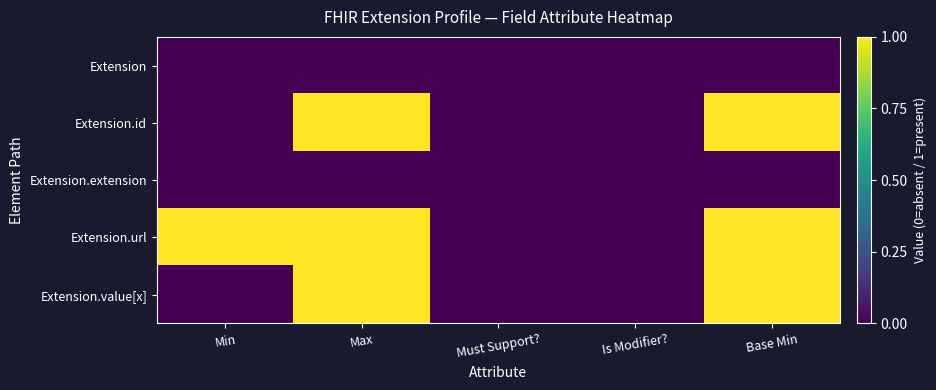

Reading right to left, list all the values displayed in this chart.

Extension: Base Min=0	Is Modifier?=0	Must Support?=0	Max=0	Min=0
Extension.id: Base Min=1	Is Modifier?=0	Must Support?=0	Max=1	Min=0
Extension.extension: Base Min=0	Is Modifier?=0	Must Support?=0	Max=0	Min=0
Extension.url: Base Min=1	Is Modifier?=0	Must Support?=0	Max=1	Min=1
Extension.value[x]: Base Min=1	Is Modifier?=0	Must Support?=0	Max=1	Min=0